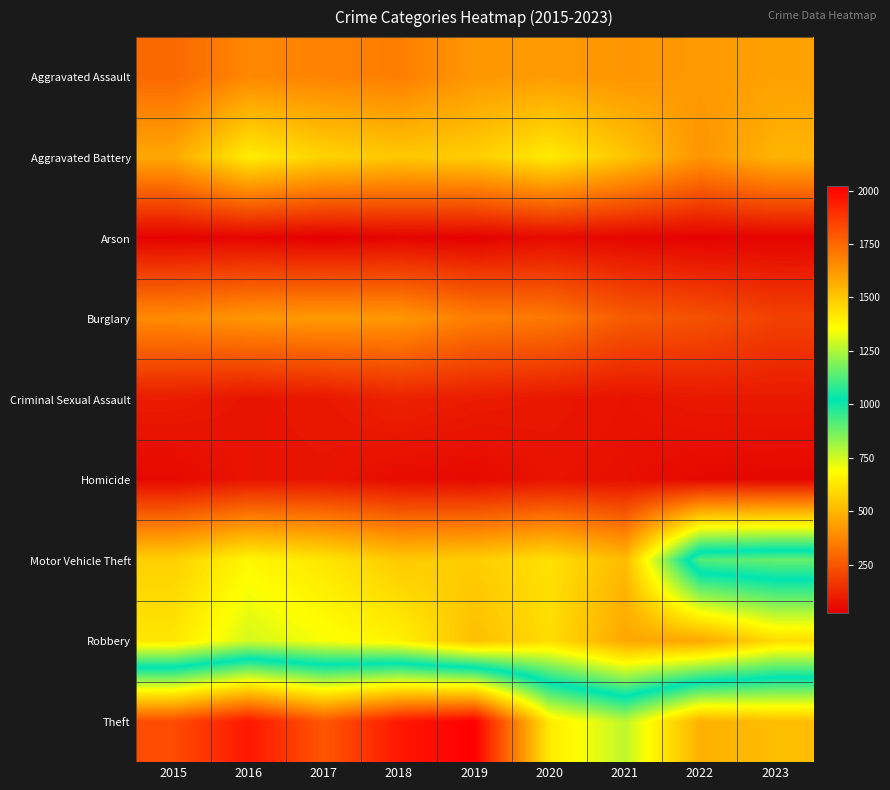

Which category has the highest value across all series?

2019